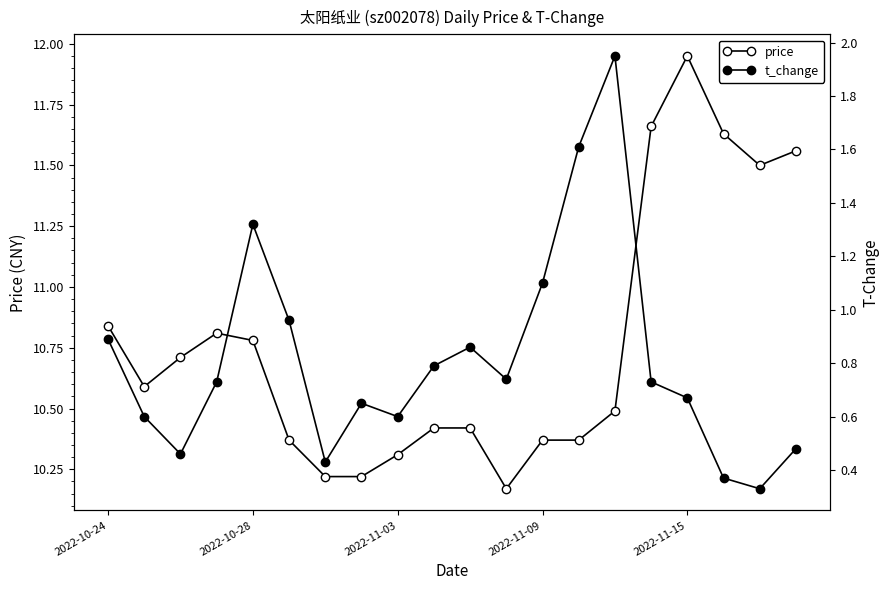

How many categories are shown in the chart?

20